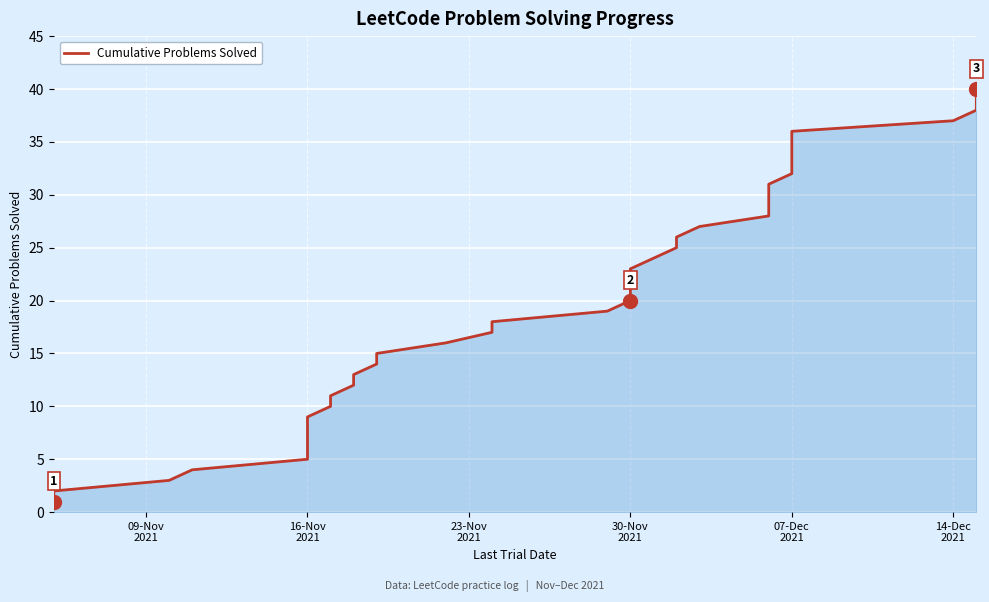

True or false: the data shows 3 at 16-Nov 2021.

False